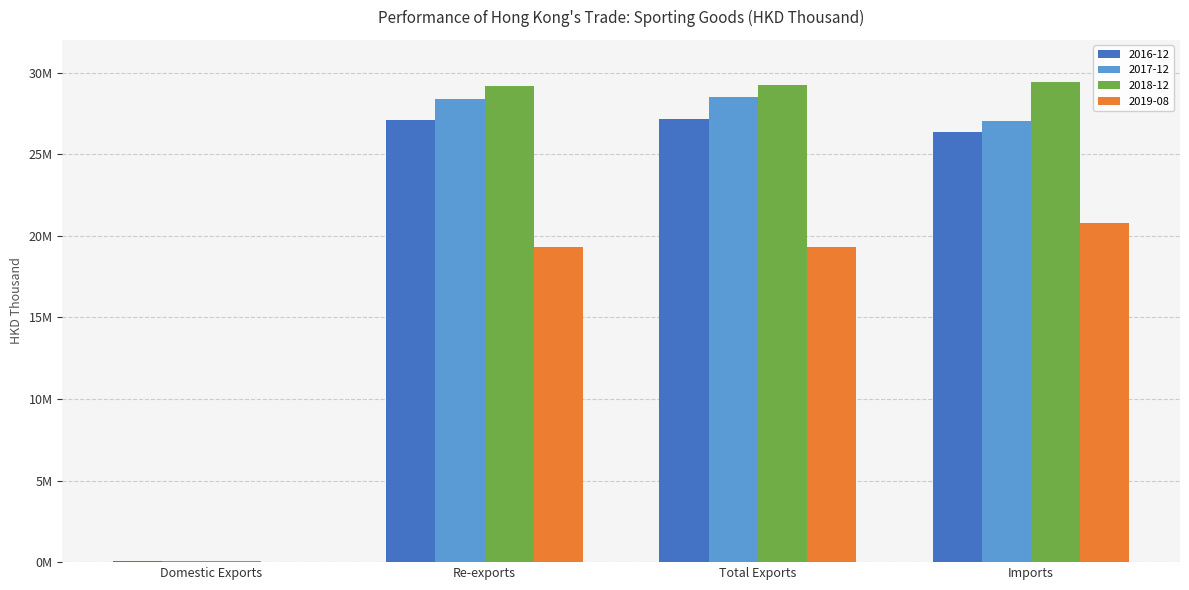

At Imports, list the series in order from largest to smallest.

2018-12, 2017-12, 2016-12, 2019-08